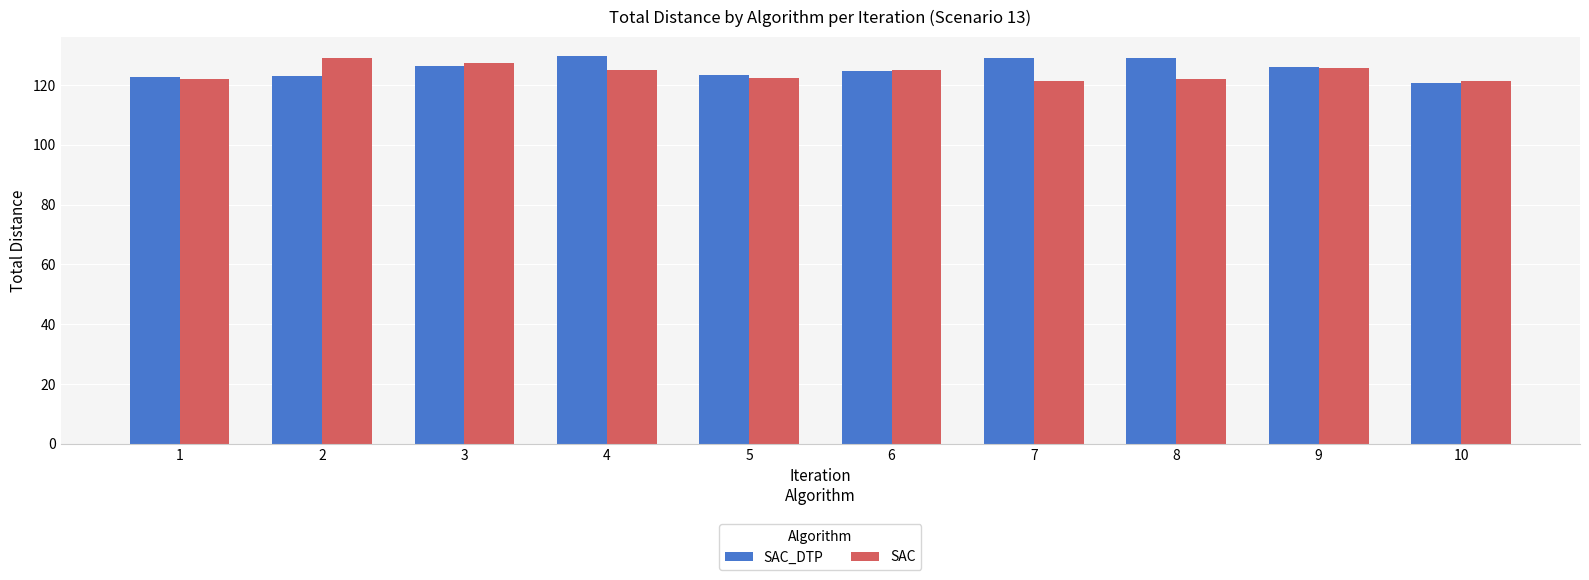

How many bars are there in total?

20